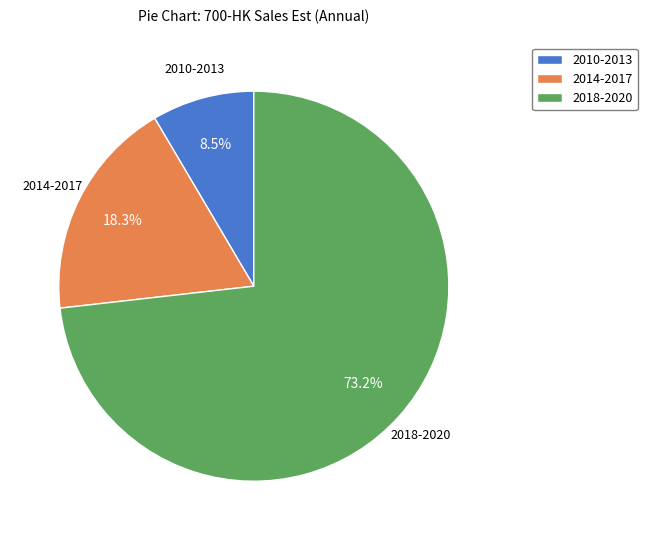

Combined, do 2018-2020 and 2014-2017 account for over 50%?

Yes